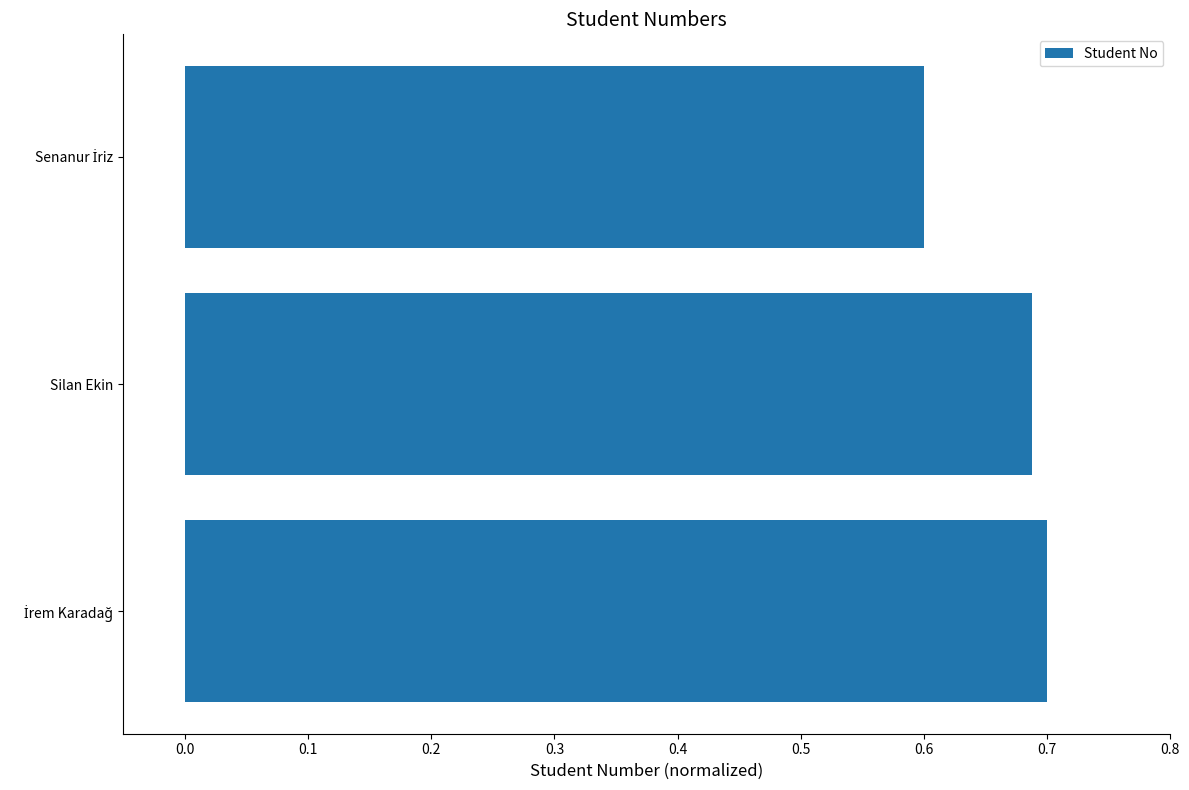

The chart shows a value of 1.2 at Silan Ekin. True or false?

False